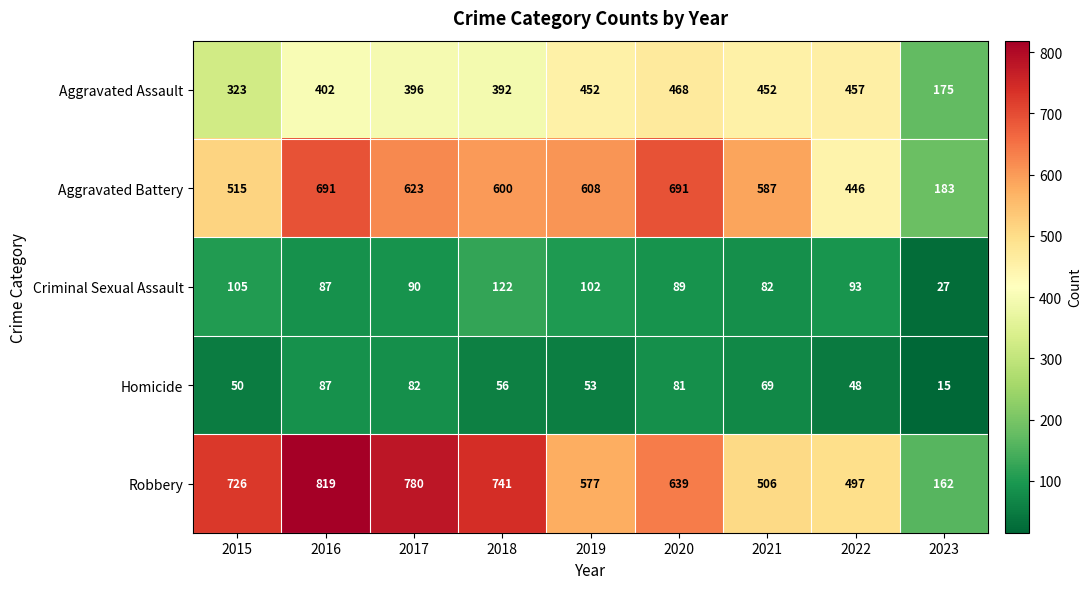

Read the Criminal Sexual Assault value at 2021.

82